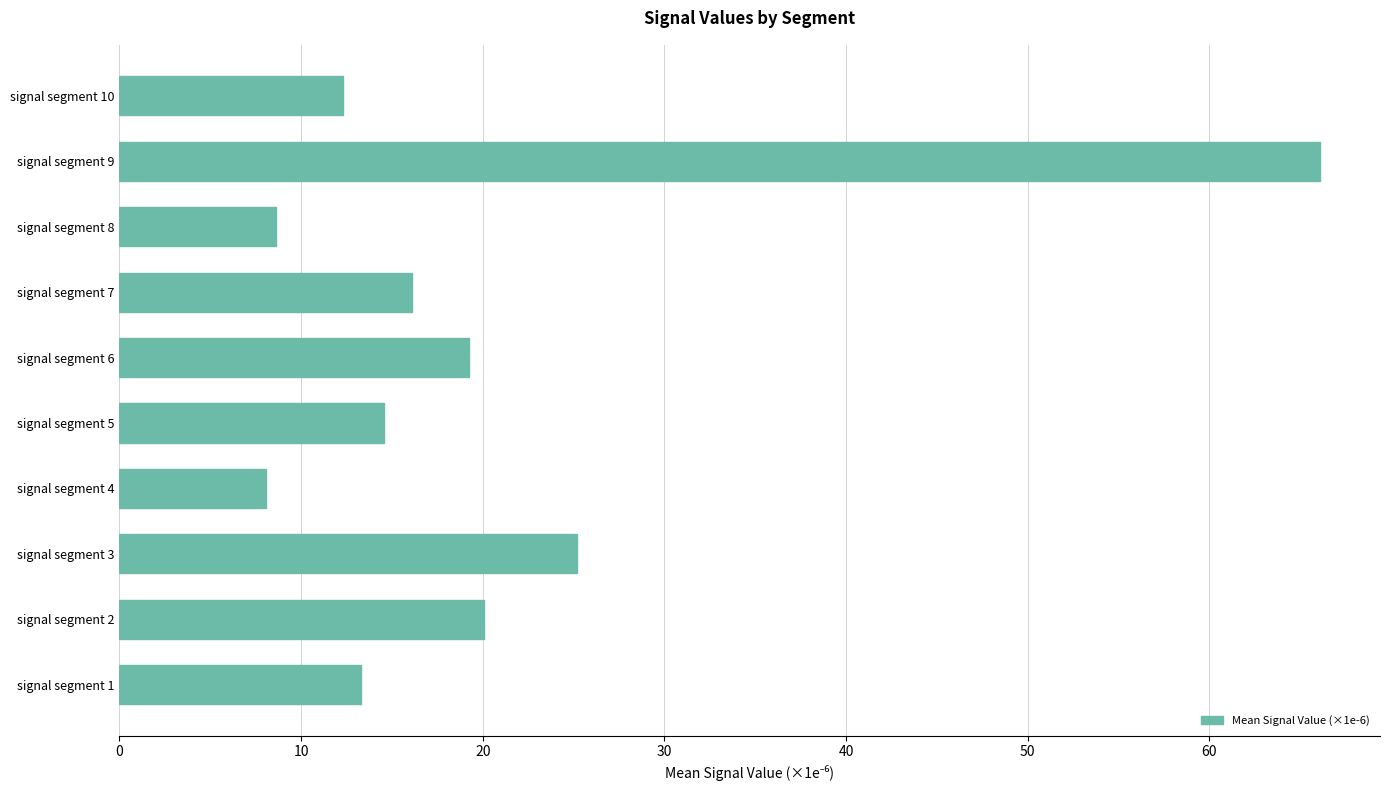

Approximately how many times larger is the value at signal segment 4 compared to signal segment 7?

0.5